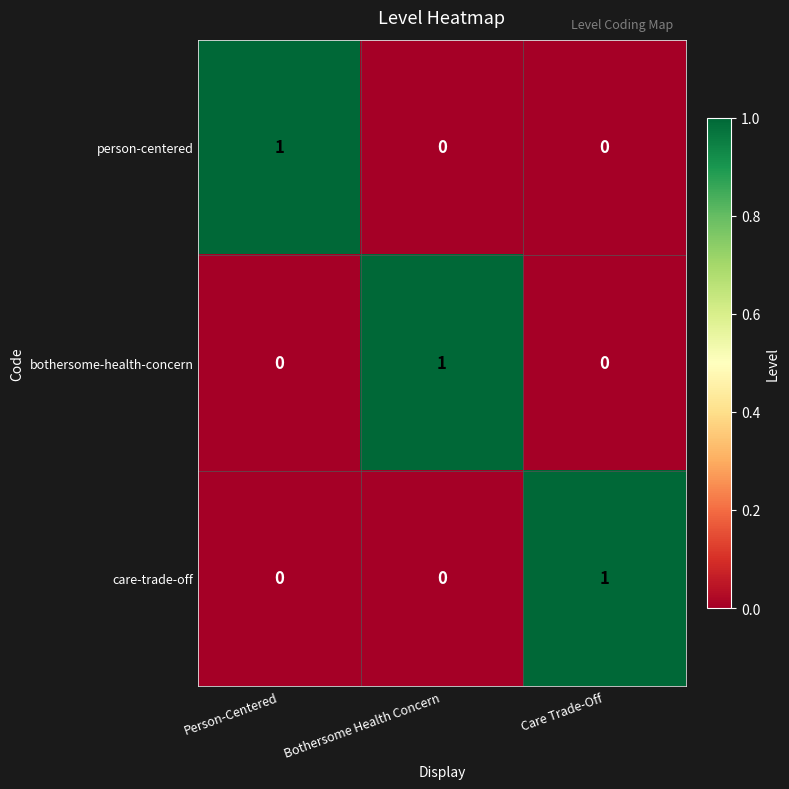

What is the maximum value shown in the chart?

1